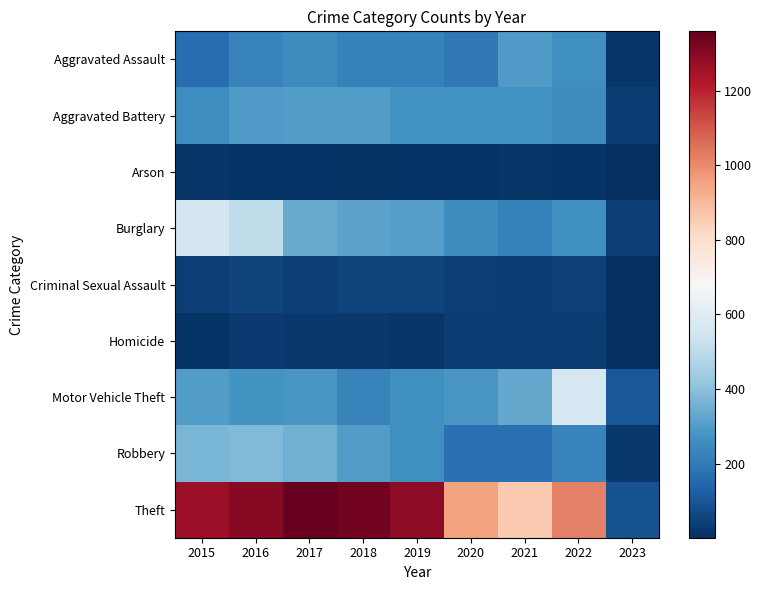

What is the spread (max minus min) of values at 2015?

1250